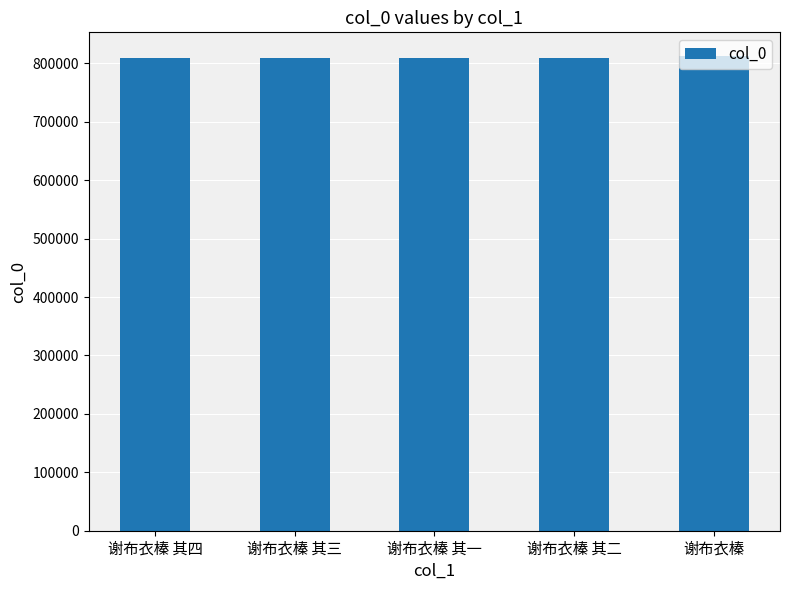

What is the sum of the values at 谢布衣榛 其二 and 谢布衣榛 其一?

1617365